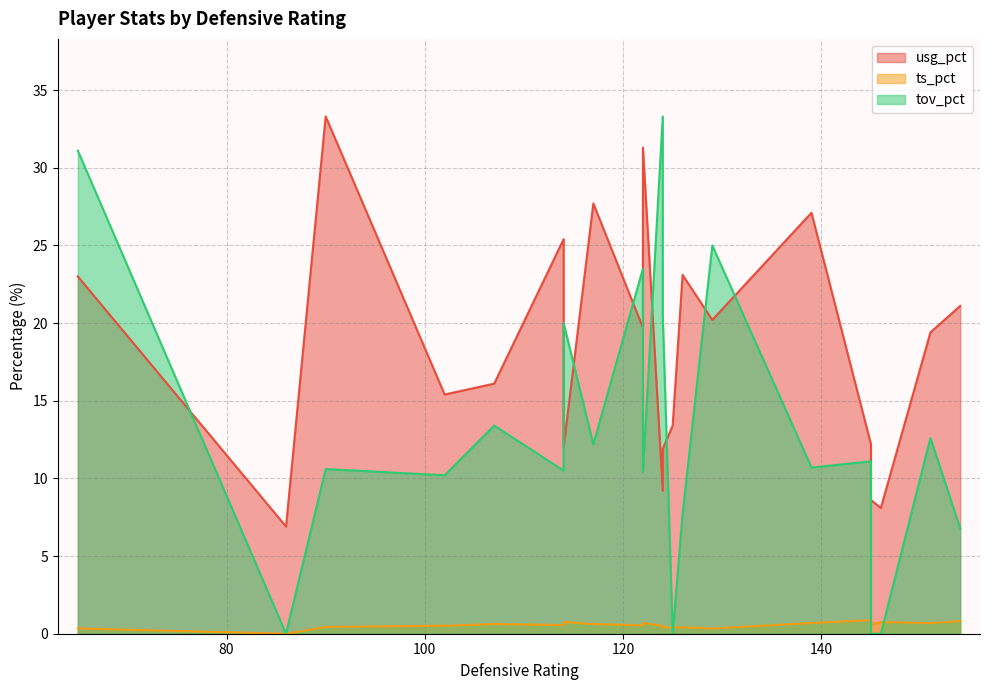

Which series has the largest range (max minus min)?

tov_pct